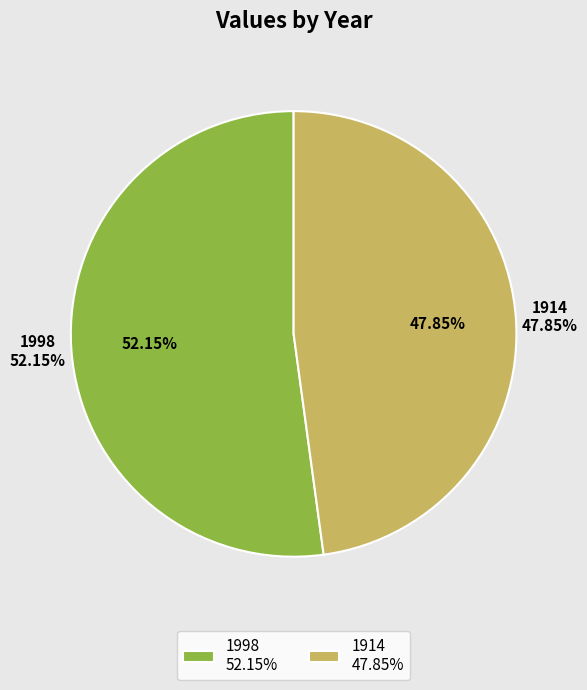

Does 1914 represent more than half of the total?

No